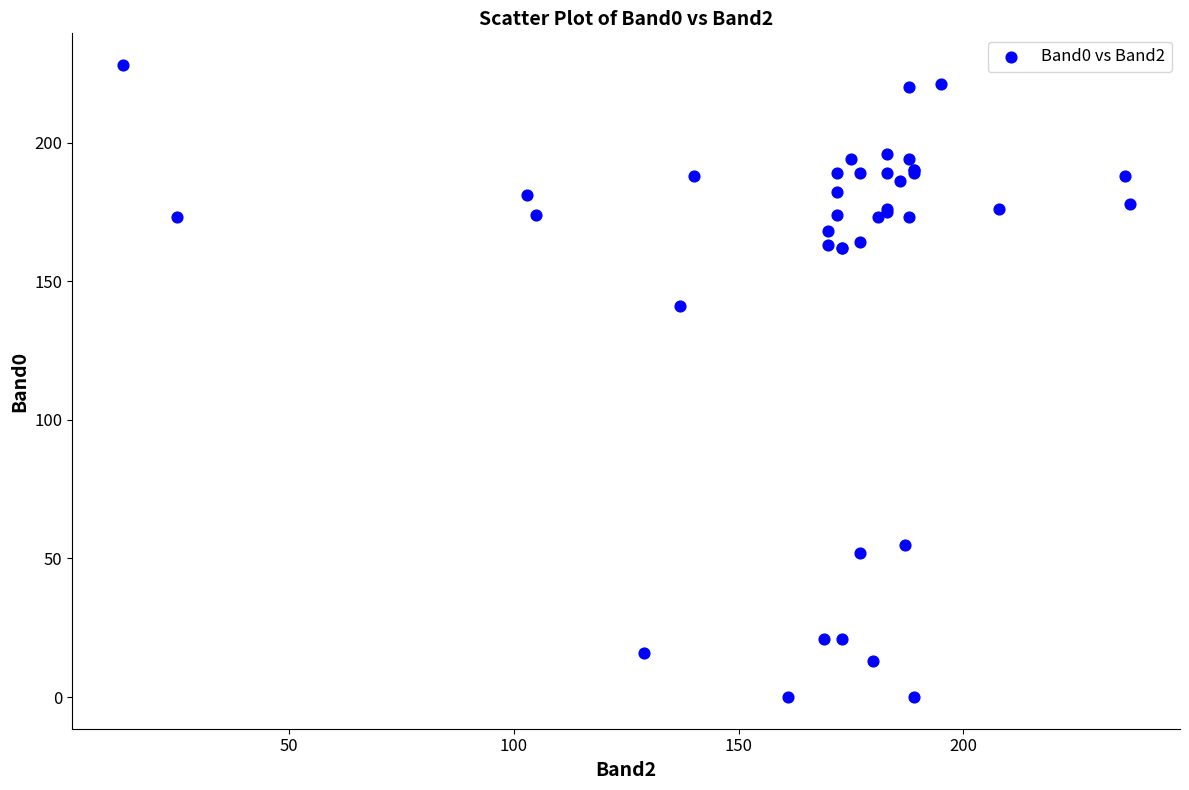

What Y value in the scatter plot is closest to 114?

141